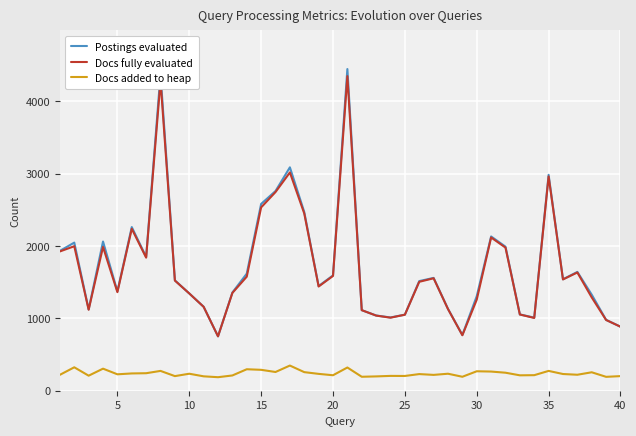

True or false: Docs added to heap and Docs fully evaluated intersect in this chart.

False